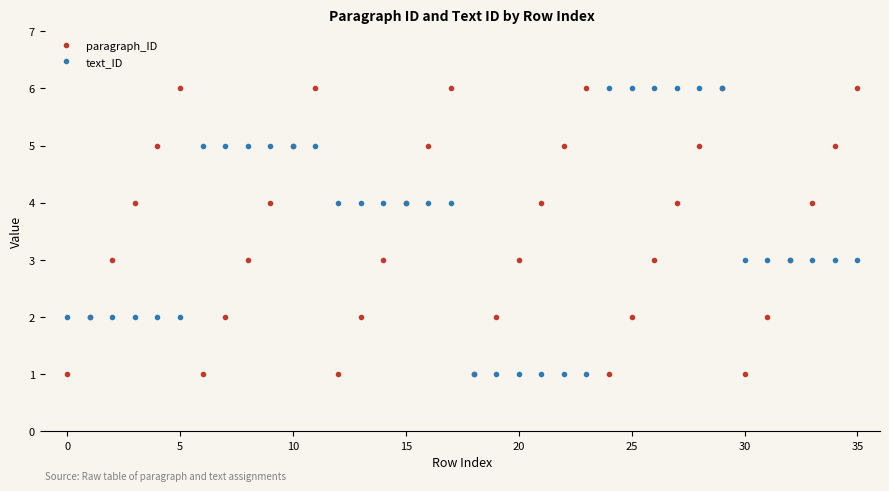

What are all the series names shown in the legend?

paragraph_ID, text_ID